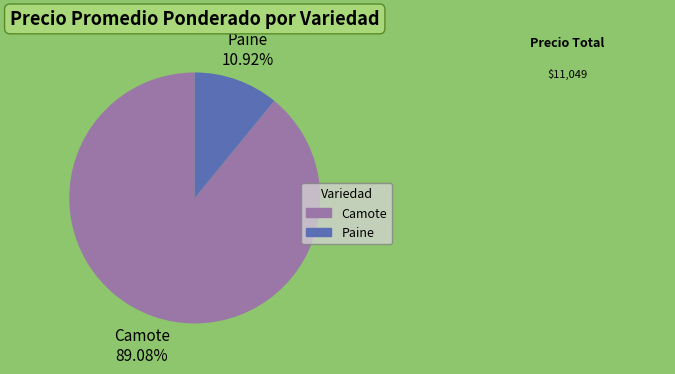

Does any single category account for the majority?

Yes